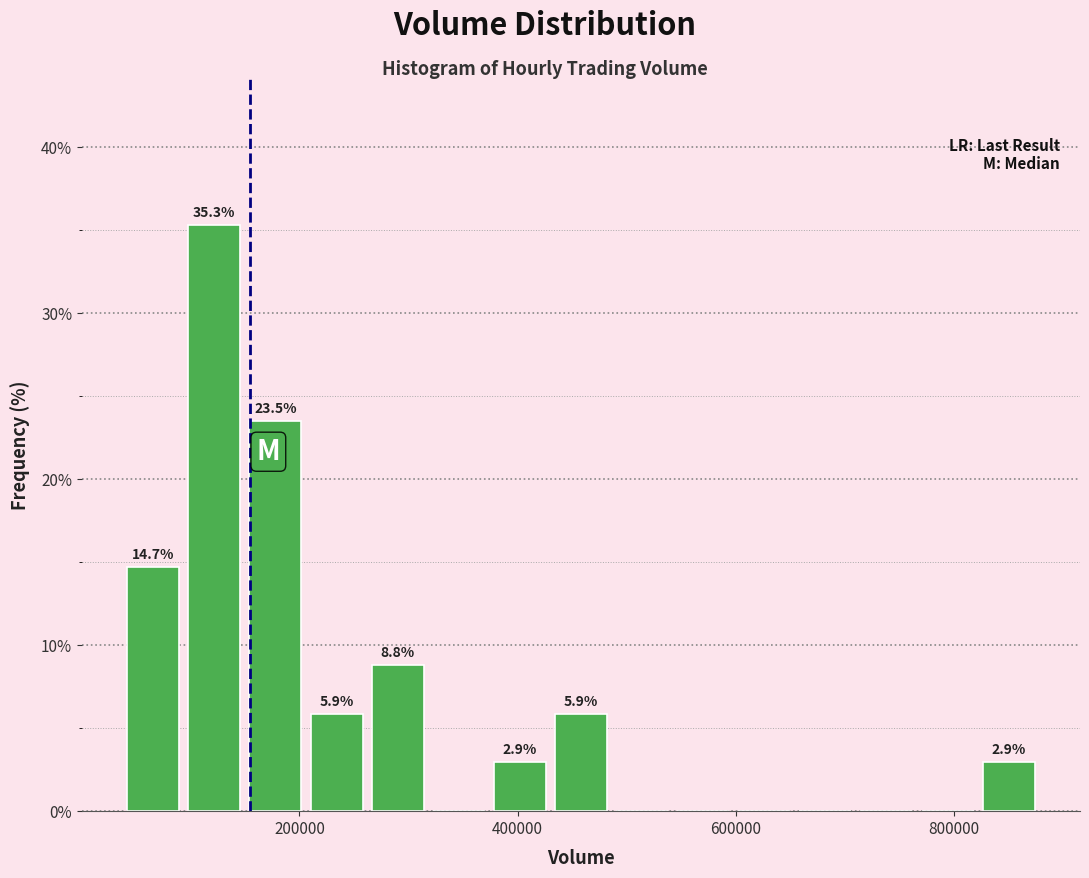

Read against the x-axis, roughly where is the centre of the tallest bar?

120000